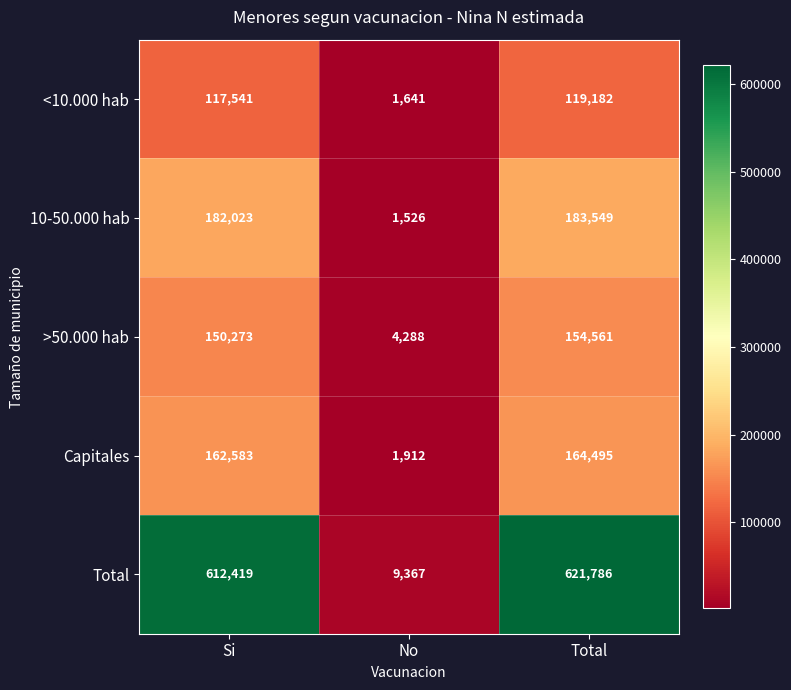

List the series in order of their peak value, lowest first.

<10.000 hab, >50.000 hab, Capitales, 10-50.000 hab, Total